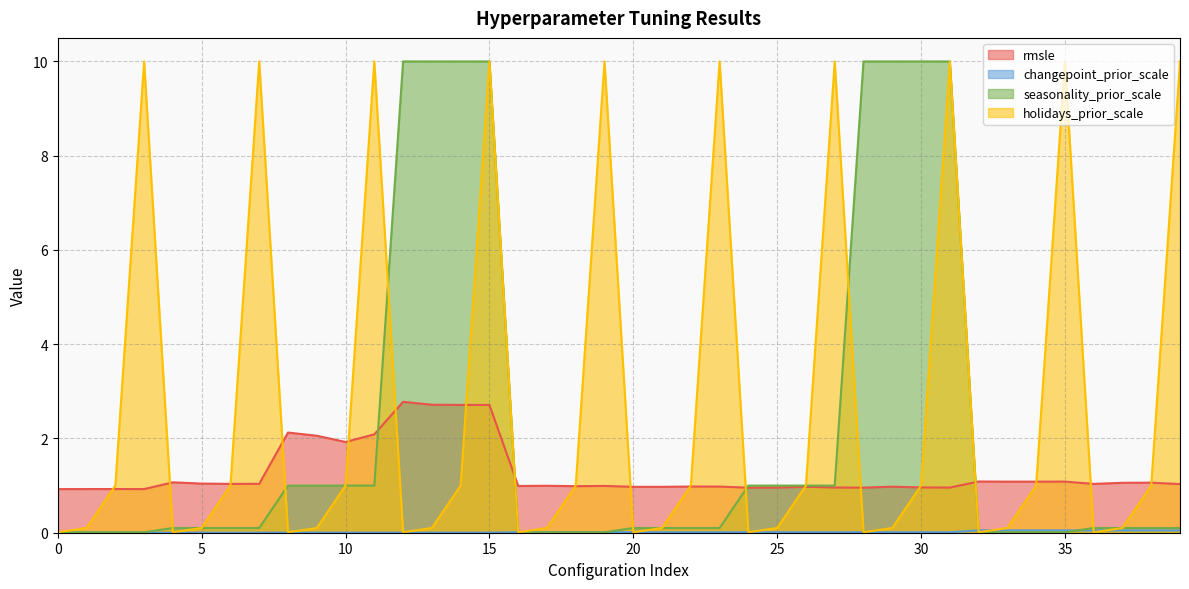

How many interior local peaks does the holidays_prior_scale series have?

9